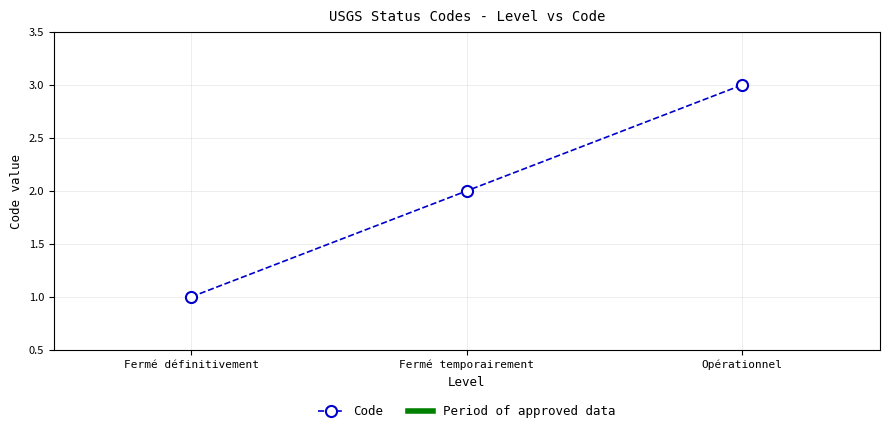

Reading left to right, extract all data points from this chart.

Fermé définitivement=1	Fermé temporairement=2	Opérationnel=3